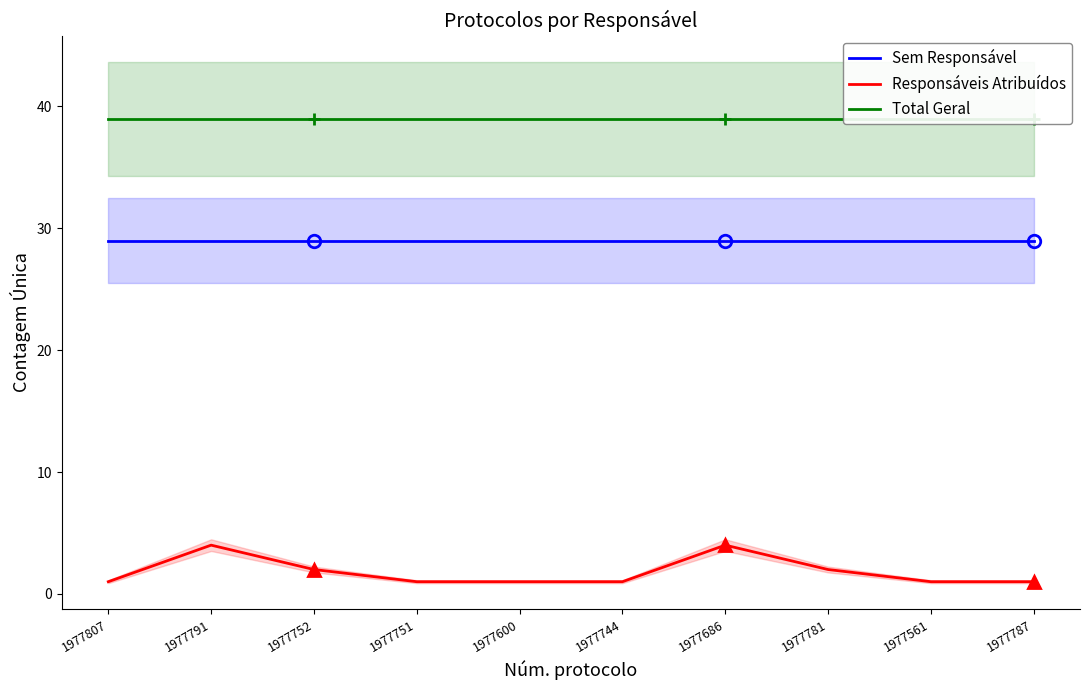

True or false: Responsáveis Atribuídos and Sem Responsável intersect in this chart.

False